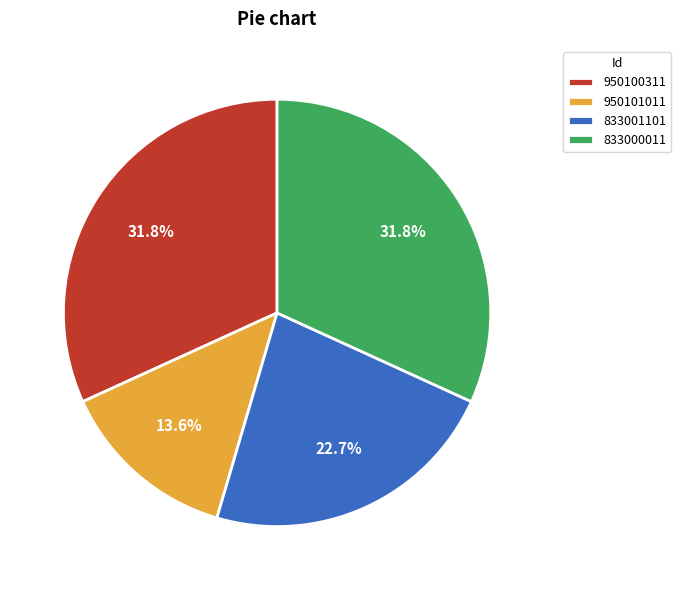

To the nearest percent, what percentage of the pie is 833001101?

23%